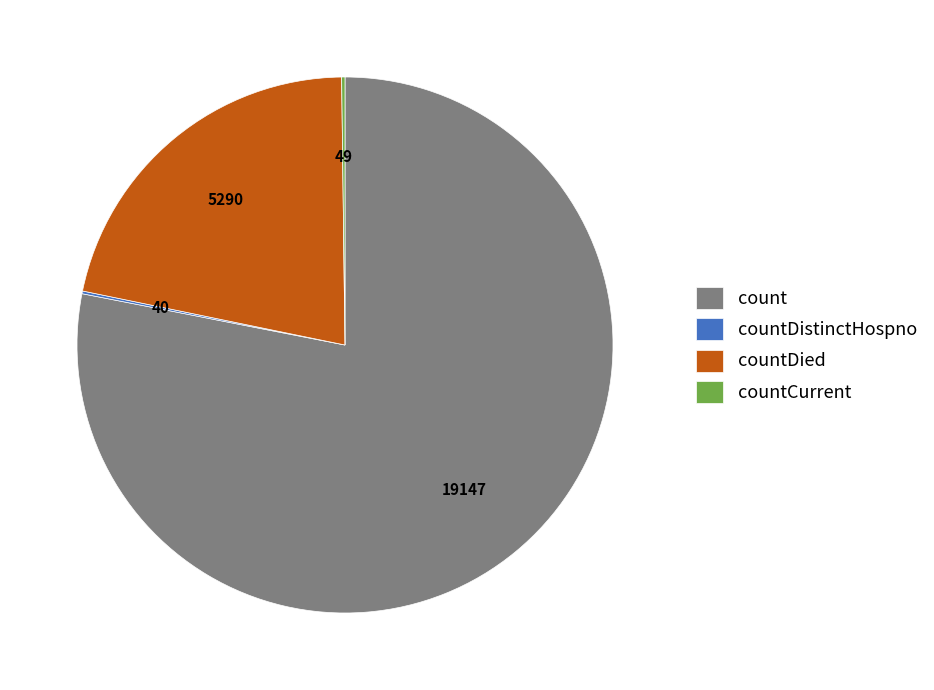

Is it true that countDied is 36% of the pie?

False